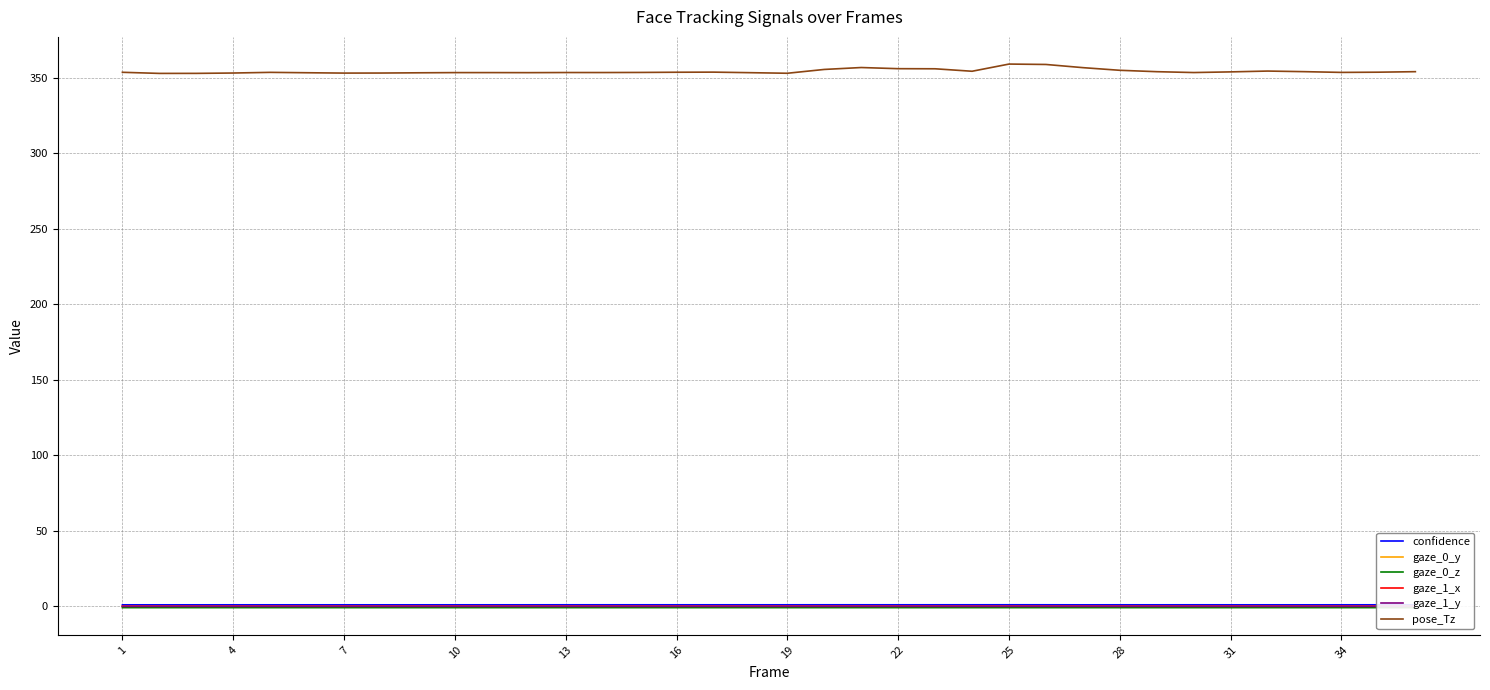

What is the maximum value shown in the chart?

359.0